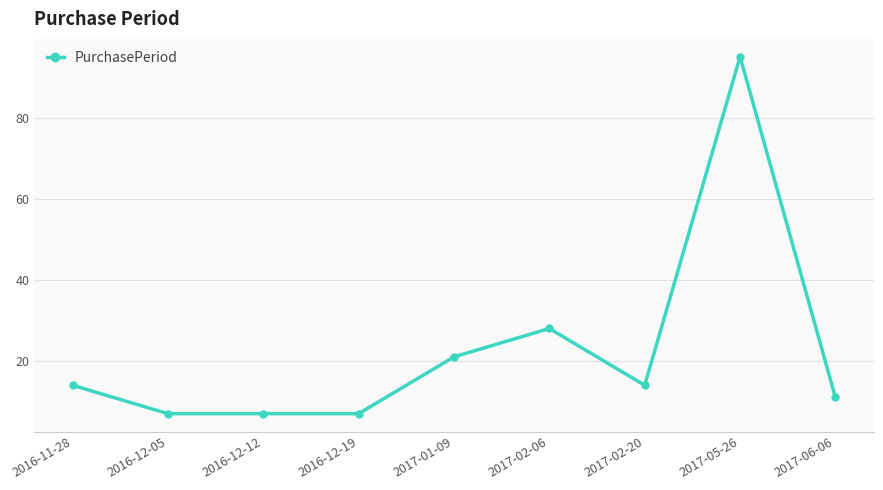

What position from the left is 2016-12-19?

4